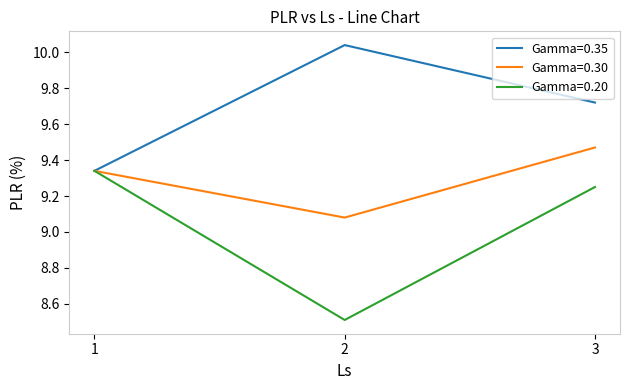

What are all the series names shown in the legend?

Gamma=0.35, Gamma=0.30, Gamma=0.20